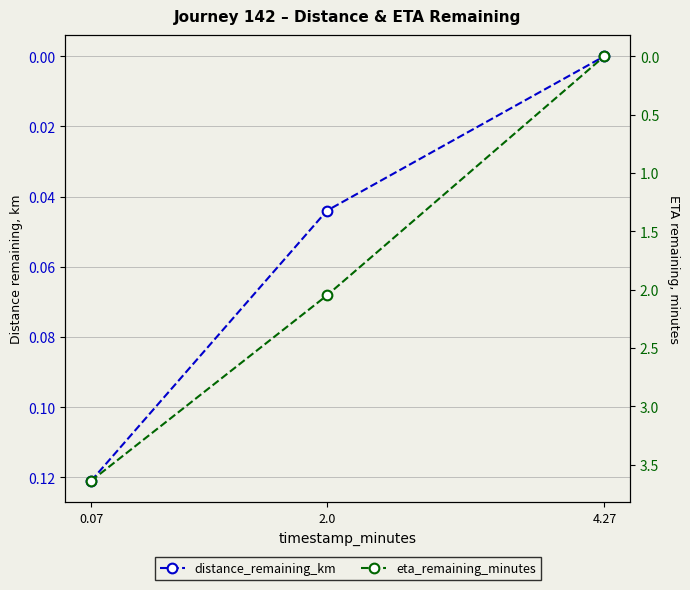

Reading right to left, what are all the values shown in this chart?

distance_remaining_km: 0.0	0.0	0.1
eta_remaining_minutes: 0.0	2.0	3.6